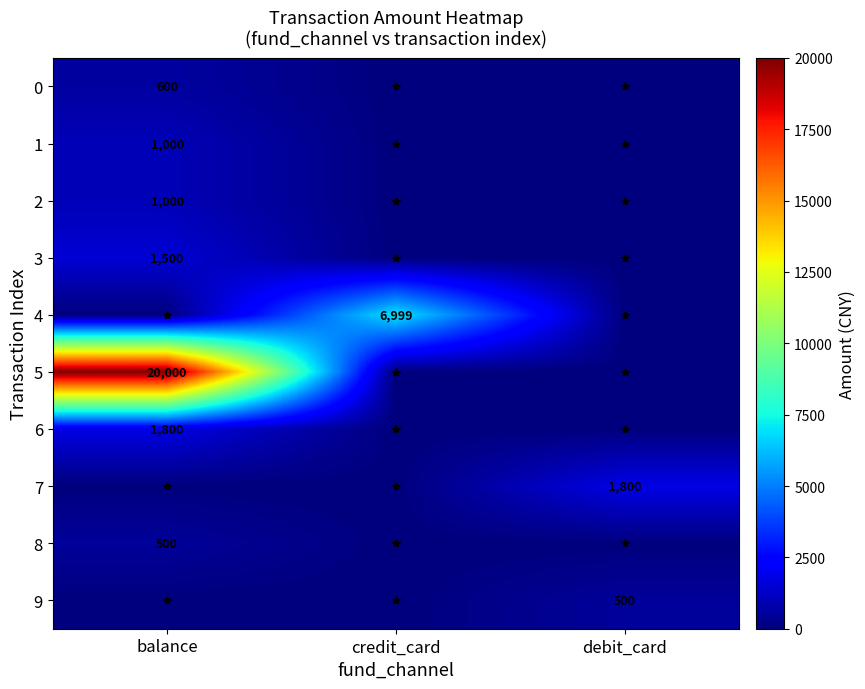

Rank the categories by 6 value from highest to lowest.

balance, credit_card, debit_card